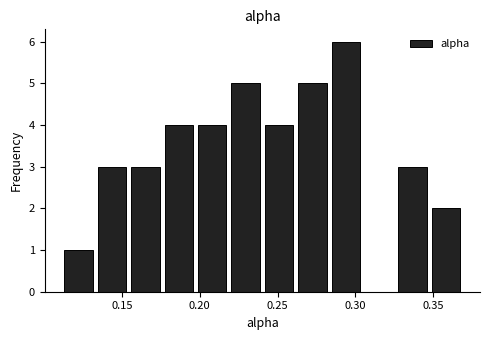

Reading left to right, transcribe this chart: for each bar, give the range it covers on the x-axis and its height. Neither the bar edges nor the heights are printed on the chart, so give them approximately, as read against the axes.

0.110 to 0.135: 1
0.135 to 0.155: 3
0.155 to 0.175: 3
0.175 to 0.195: 4
0.195 to 0.220: 4
0.220 to 0.240: 5
0.240 to 0.260: 4
0.260 to 0.285: 5
0.285 to 0.305: 6
0.305 to 0.325: 0
0.325 to 0.350: 3
0.350 to 0.370: 2